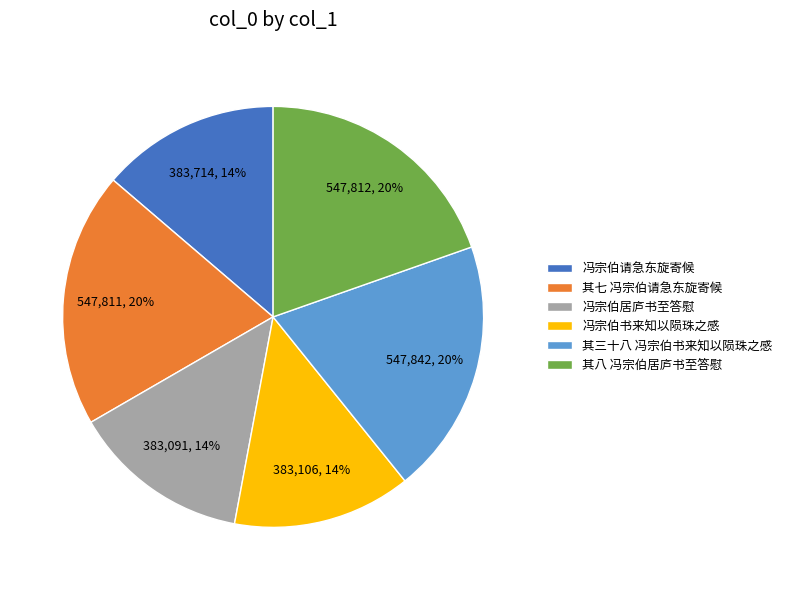

To the nearest percent, what is the difference between the largest and smallest slice percentages?

6%